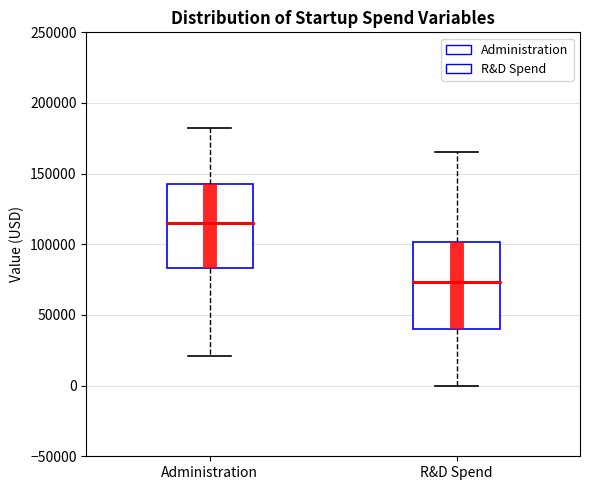

Reading left to right, read every box against the y-axis: the position of its median line, the range the box covers, and the ends of its whiskers. The values are not printed on the chart, so give them approximately, as read against the axis.

Administration: median 115000, box 85000 to 145000, whiskers 20000 to 185000
R&D Spend: median 75000, box 40000 to 100000, whiskers 0 to 165000